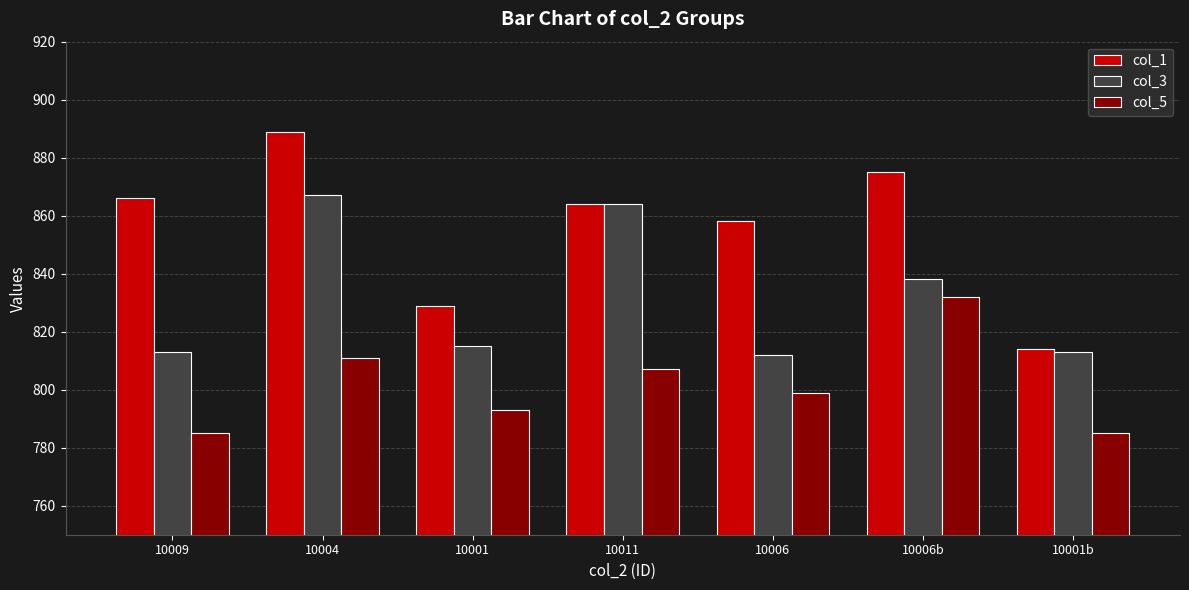

What is the label of the 4th bar from the left?

10011